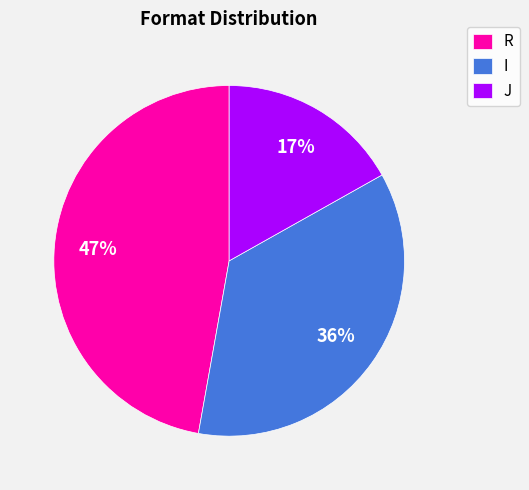

The I slice represents 44% of the pie. True or false?

False